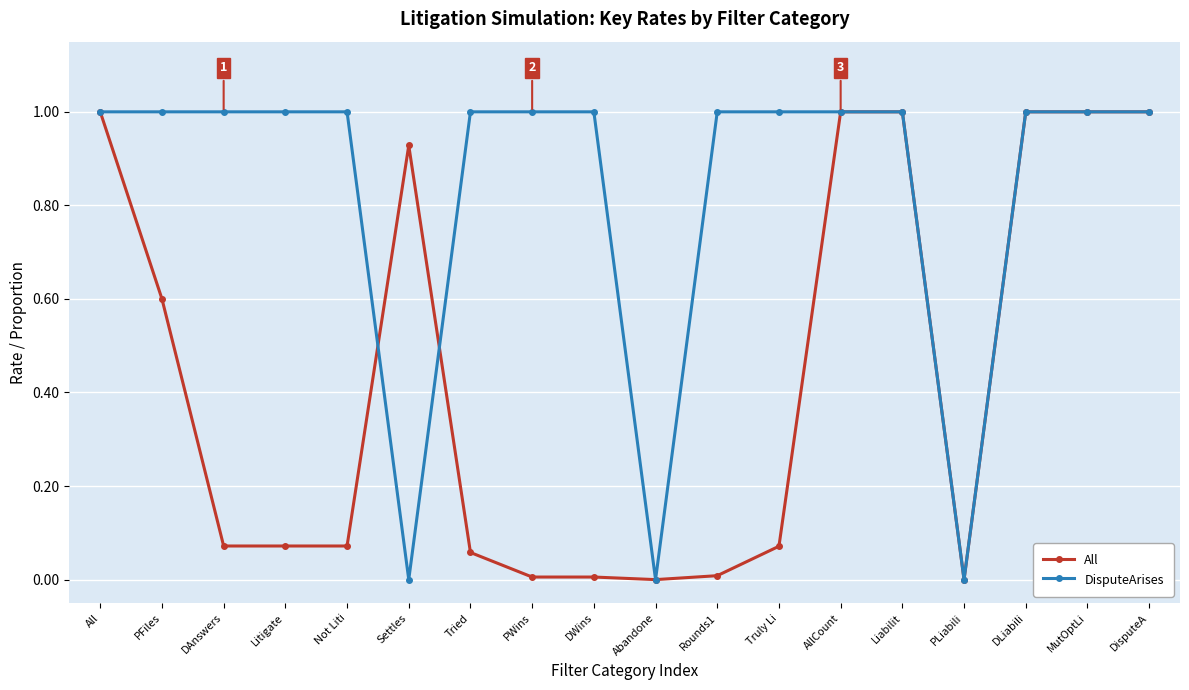

Rank the series at DAnswers from highest to lowest value.

DisputeArises, All